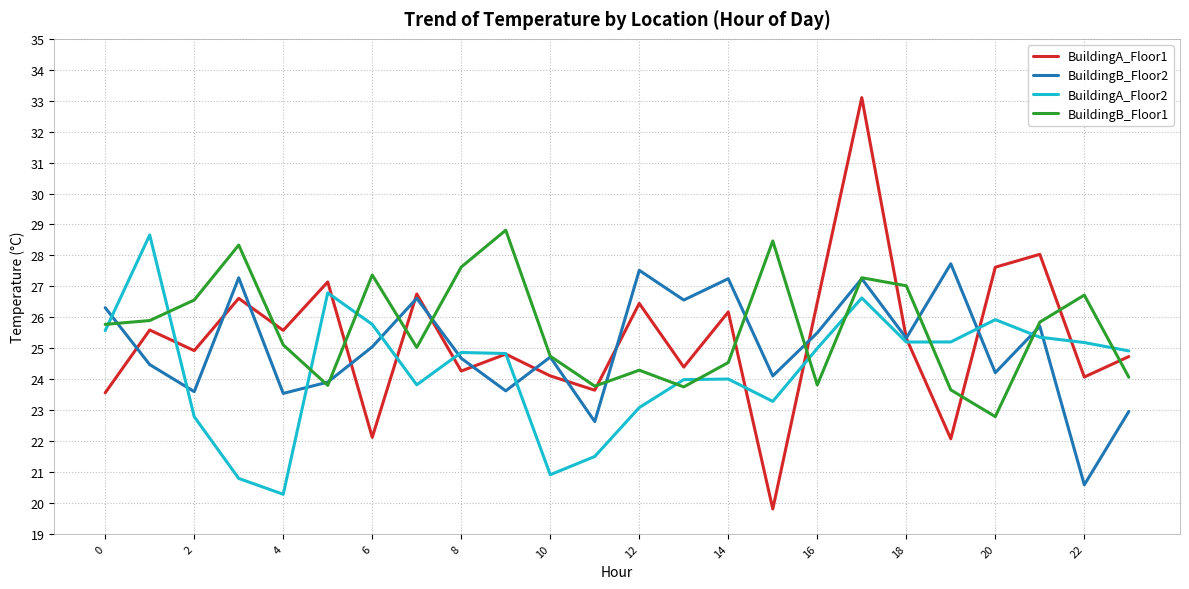

Which series has the largest range (max minus min)?

BuildingA_Floor1